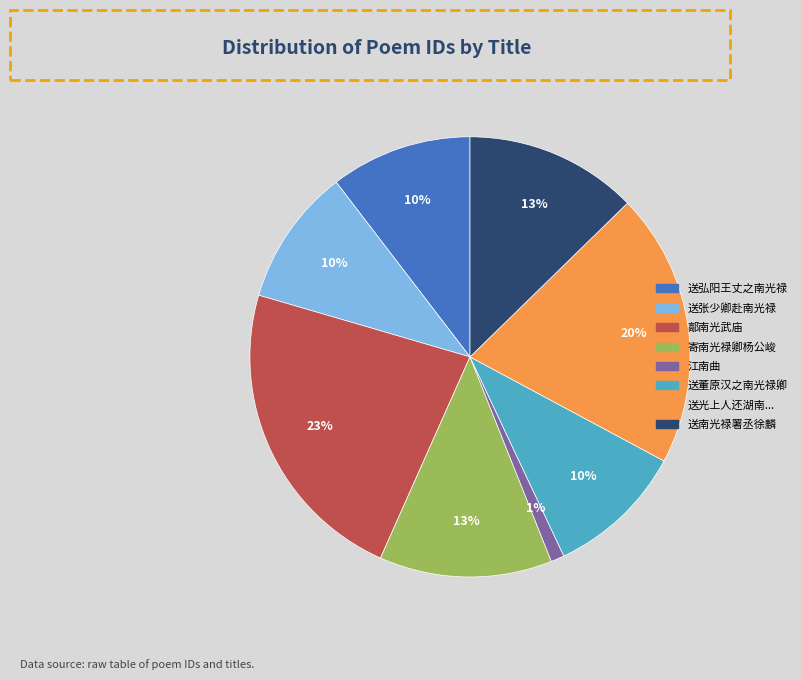

How many segments does this pie chart have?

8